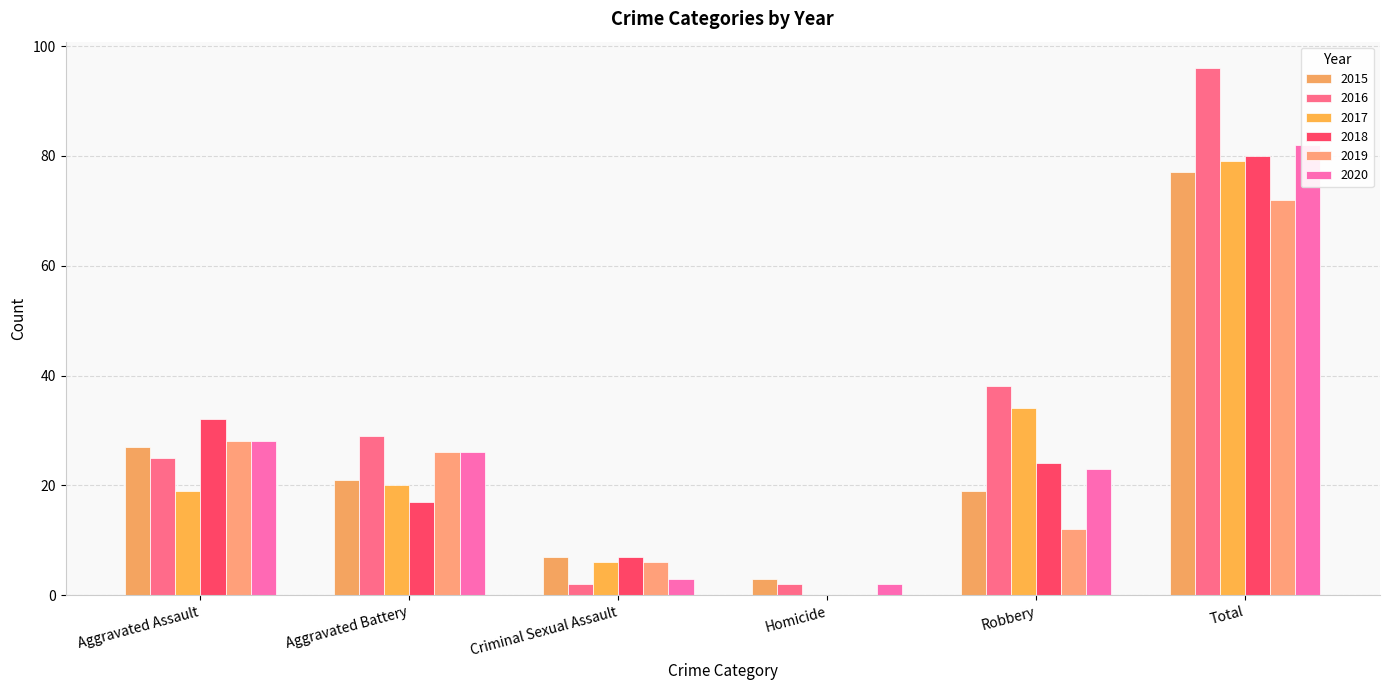

True or false: 2019 has a value of 0 at Homicide.

True